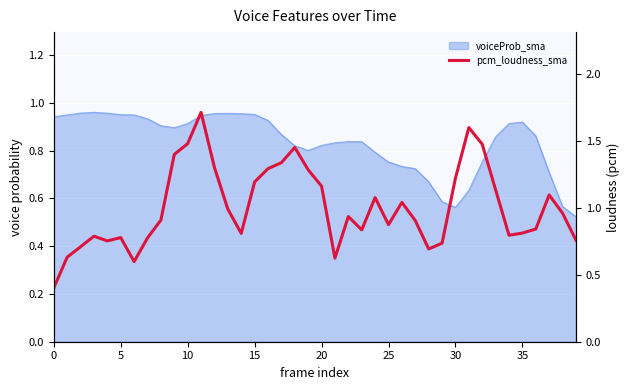

Which has a higher value, 15 or 22?

15